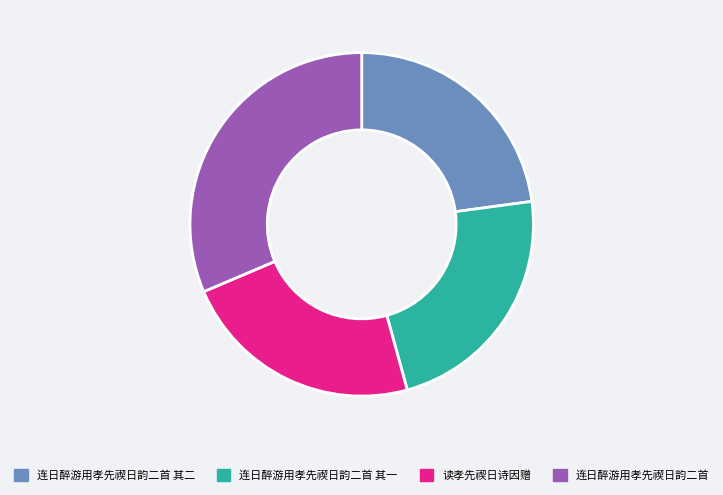

How many segments does this pie chart have?

4